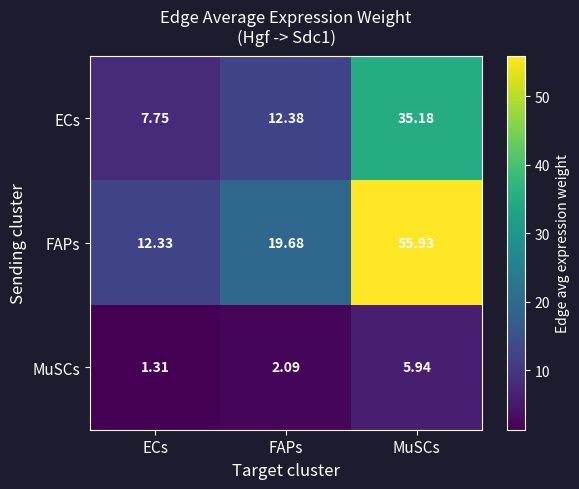

Which series changed the most between FAPs and MuSCs?

FAPs